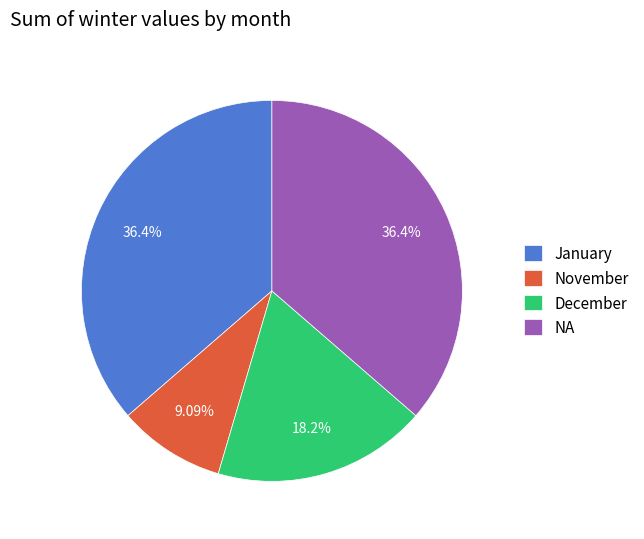

Is NA the majority of the pie?

No